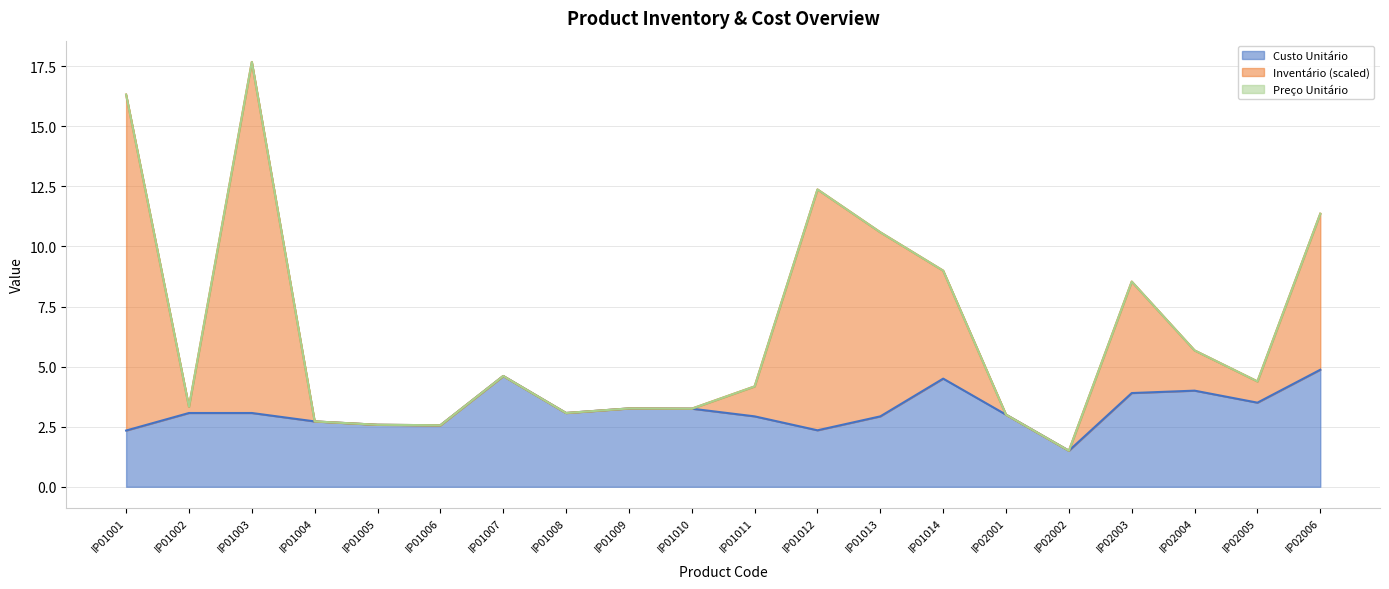

Is it true that Custo Unitário equals 4.6 at IP01009?

False